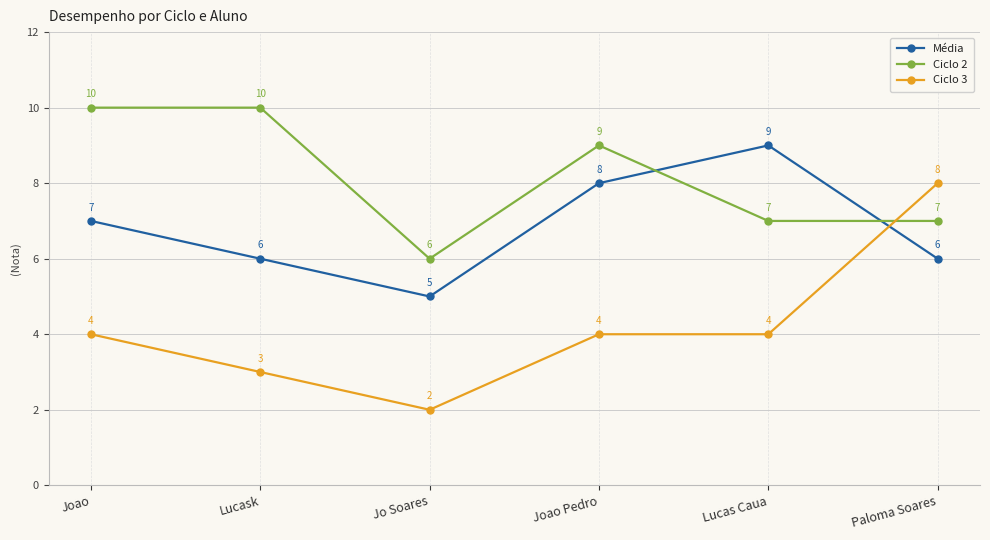

What is the highest value of the Média series?

9